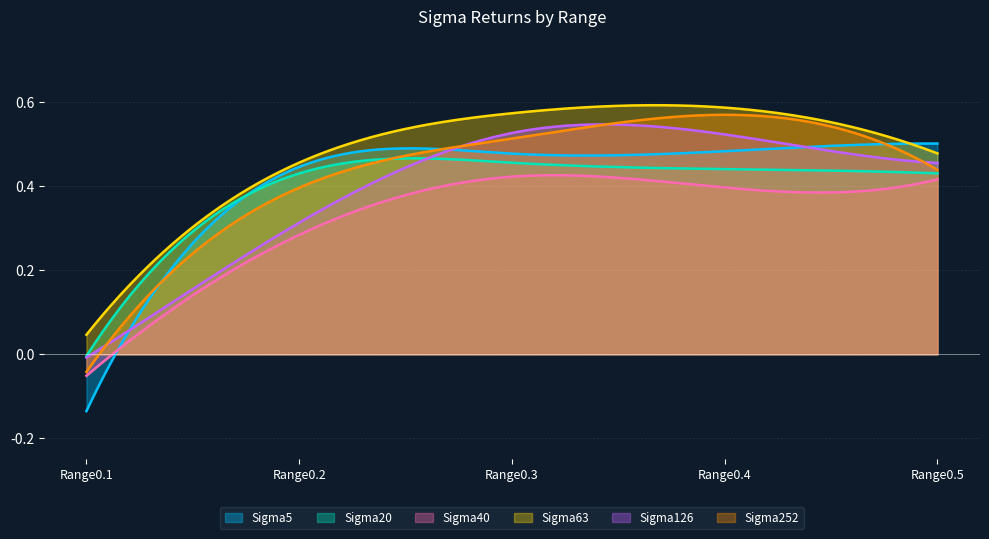

Is it true that Sigma40 equals -0.1 at Range0.1?

False